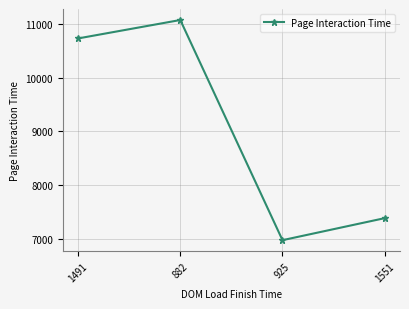

List the labels in order of value, largest first.

882, 1491, 1551, 925